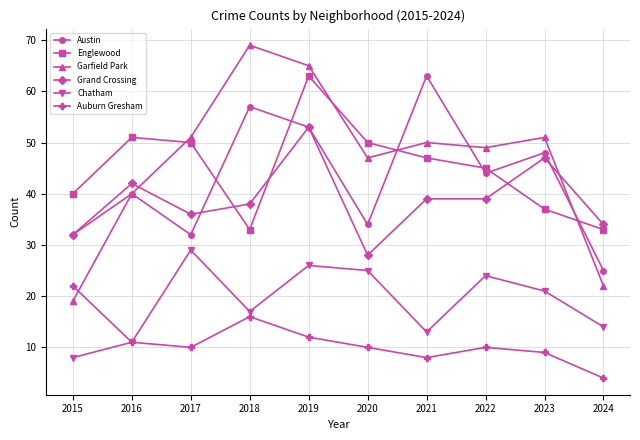

Where is the first local minimum for Grand Crossing?

2017